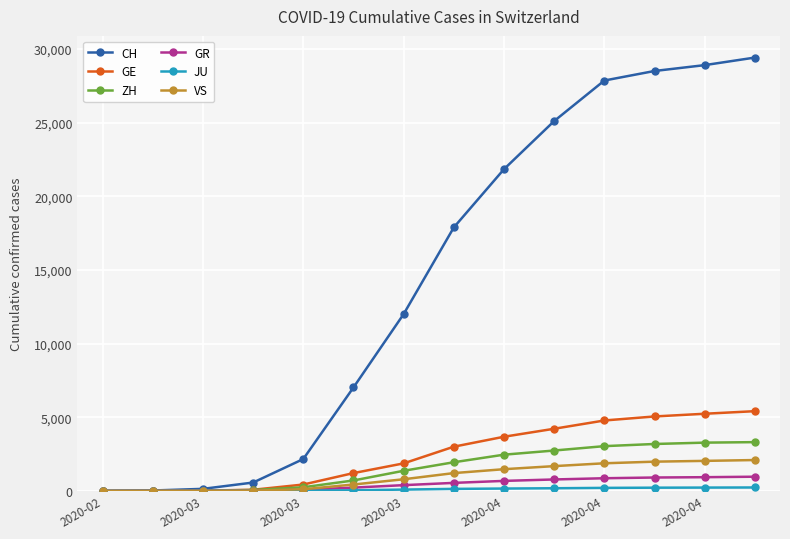

At how many categories does at least one series exceed 6398?

9